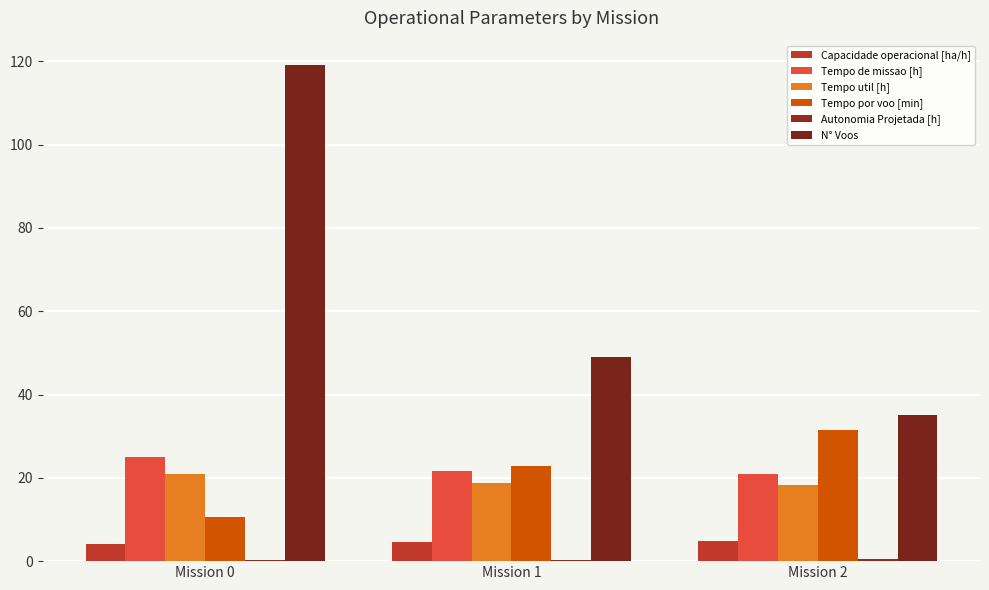

What is the smallest value displayed?

0.2